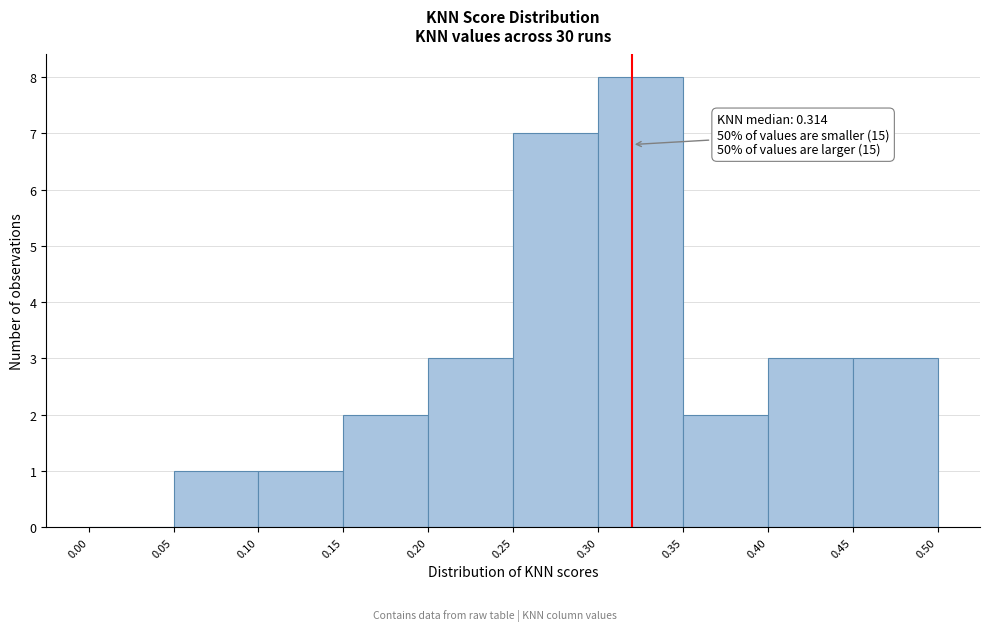

Which range on the x-axis has the tallest bar?

0.30 to 0.35